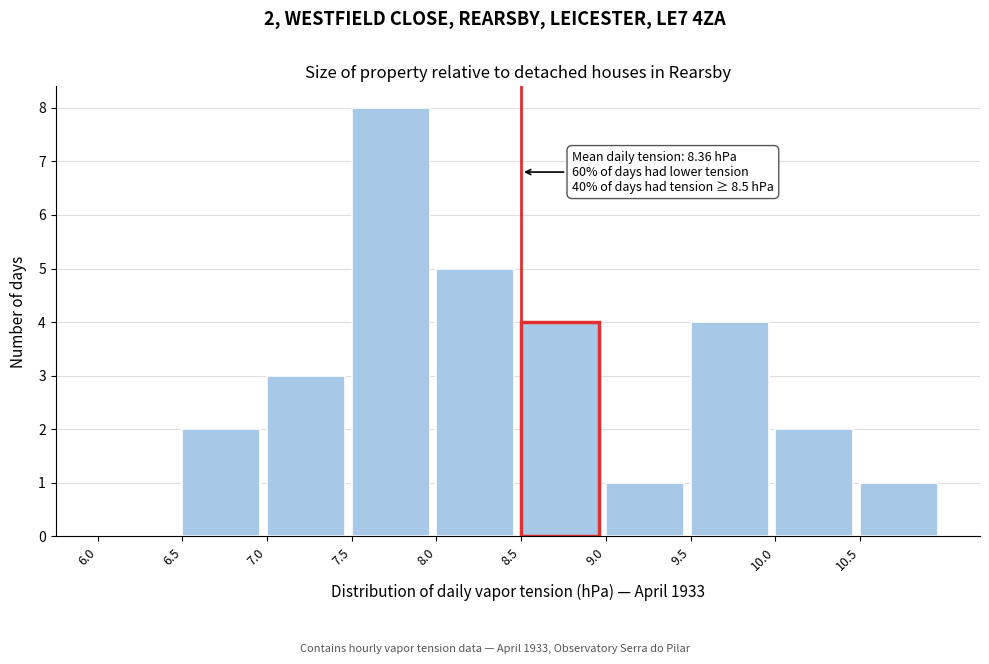

Which range on the x-axis has the tallest bar?

7.5 to 8.0